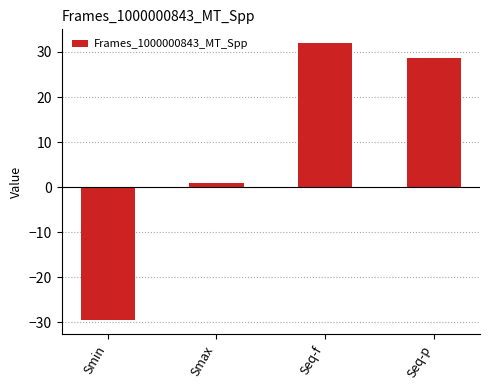

True or false: the data shows 1.0 at Smax.

True